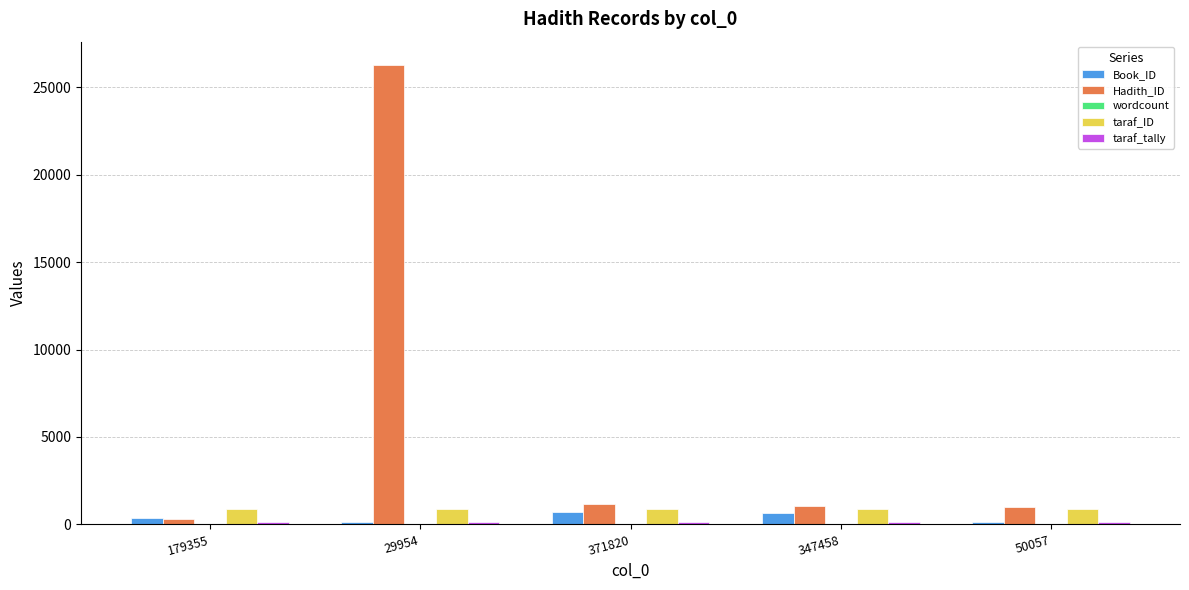

What is the sum of the Hadith_ID values at 371820 and 29954?

27476